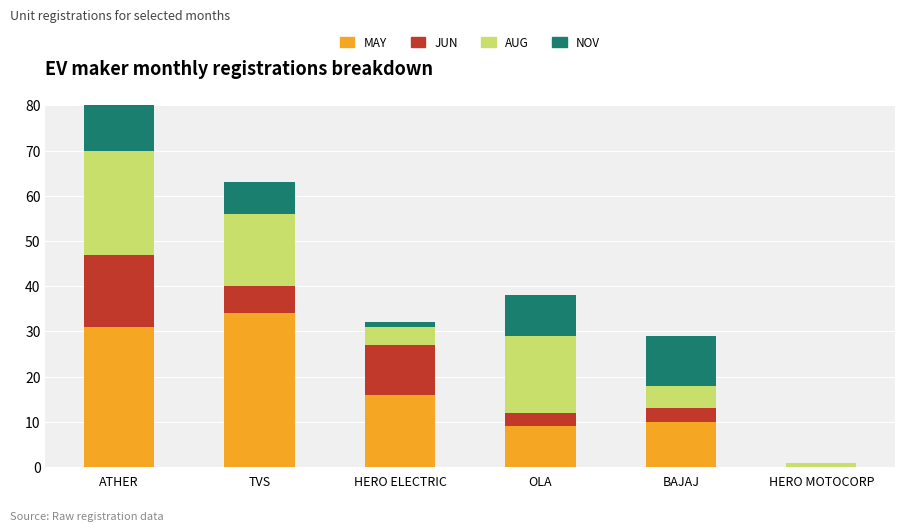

What is the difference between the maximum and minimum values in the MAY series?

34